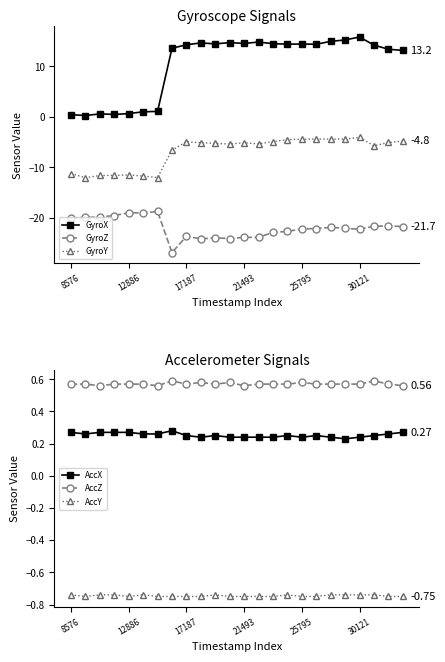

In AccX, how many points are higher than both neighbors (excluding endpoints)?

4